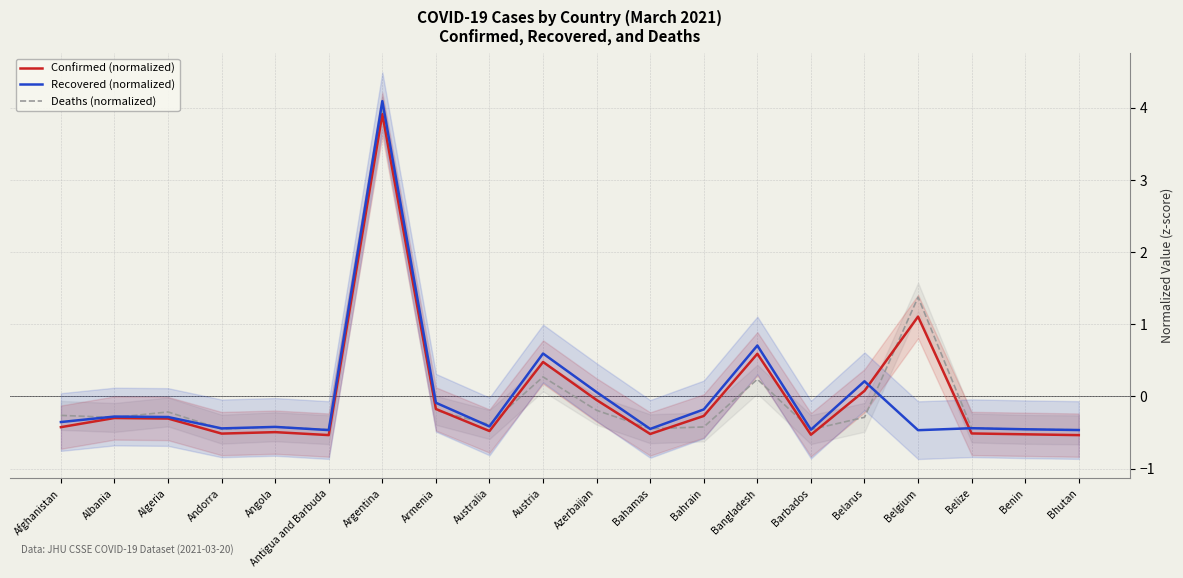

What is the difference between the maximum and second lowest values in the Deaths (normalized) series?

4.4